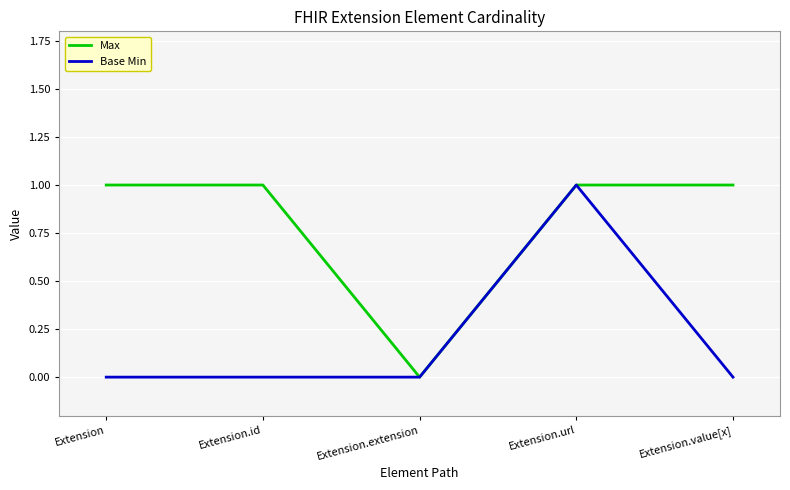

How many positive values does the Max series have?

4